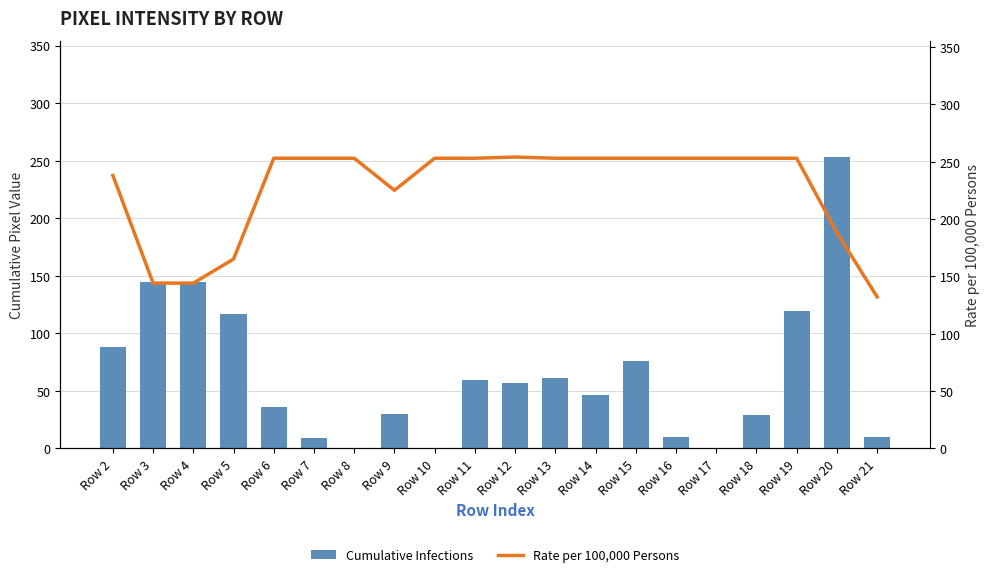

At which category is the sum across all series the highest?

Row 20